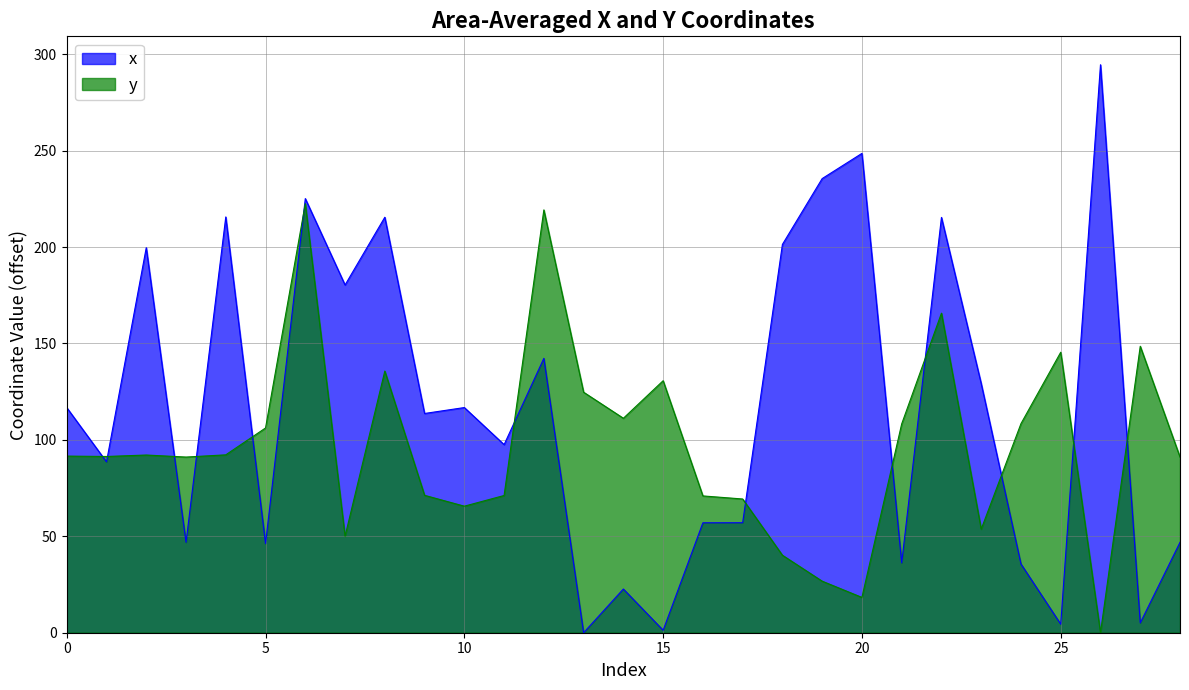

How many times do y and x cross each other?

13